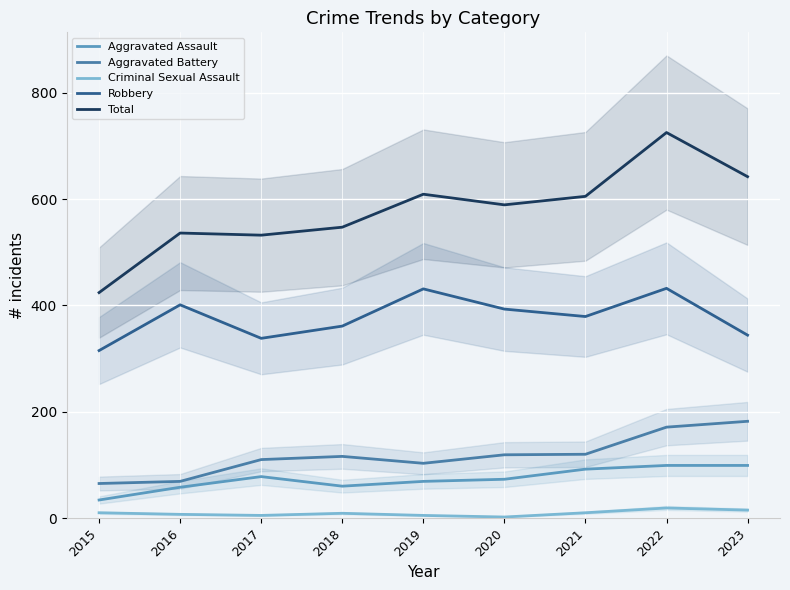

What is the difference between the maximum and second lowest values in the Aggravated Battery series?

113